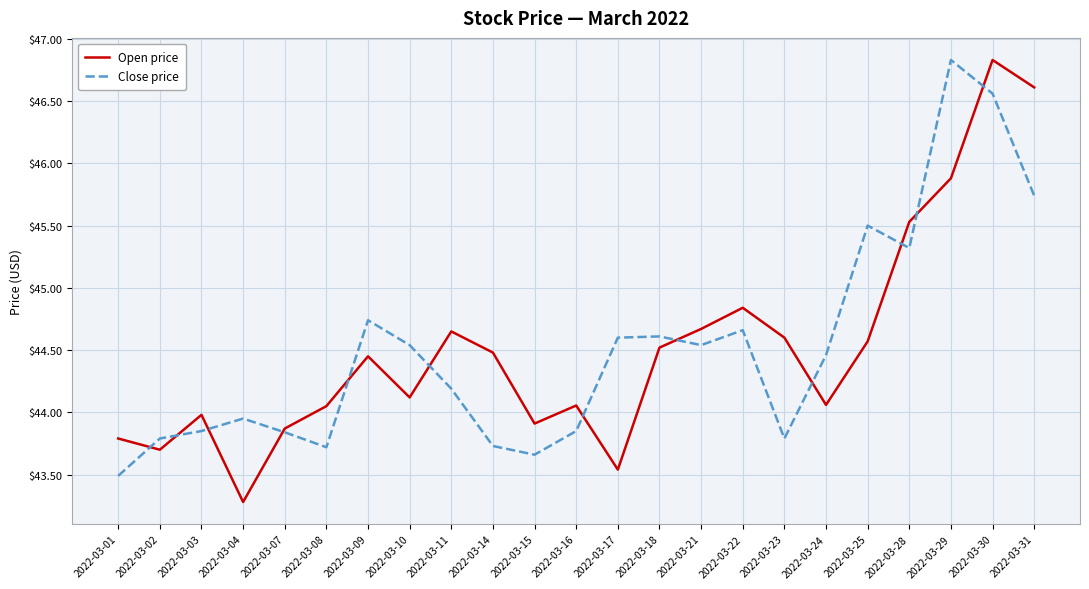

True or false: Close price and Open price cross at least once.

True